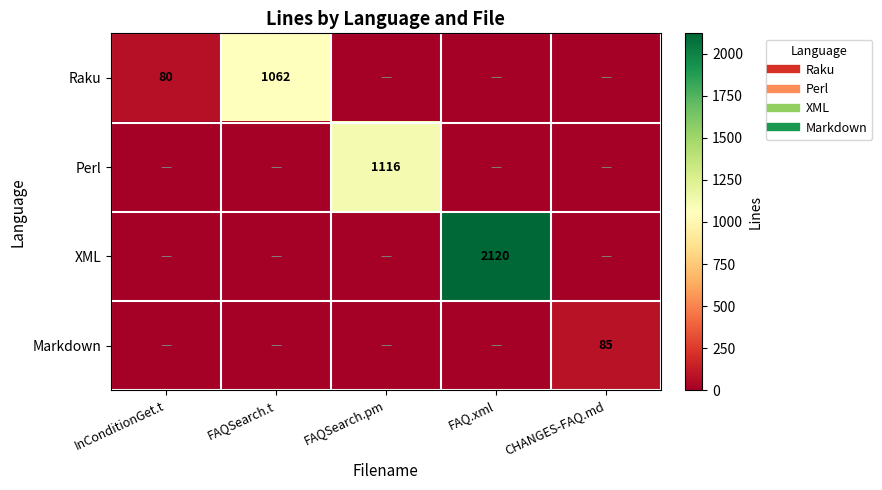

What is the difference between the highest and lowest values at InConditionGet.t?

80